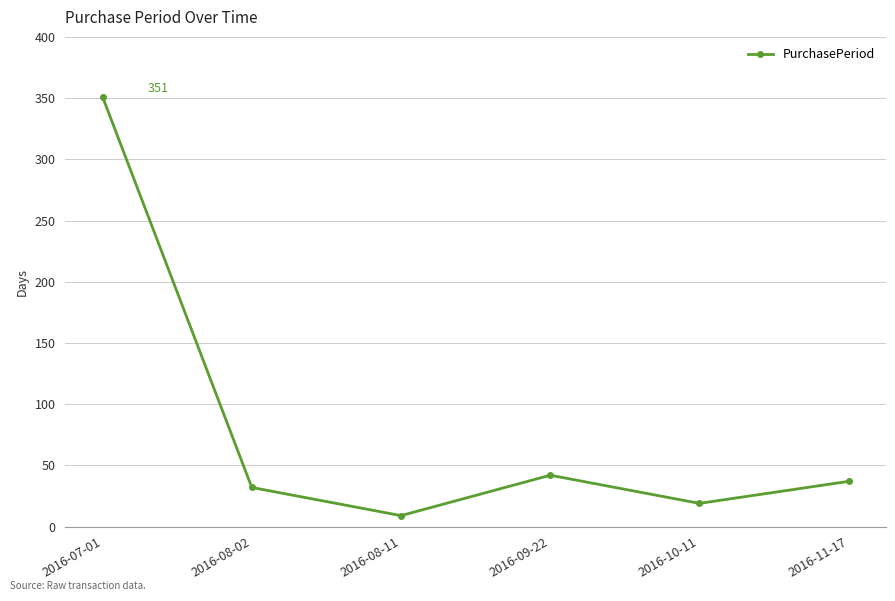

What is the label of the 3rd point from the right?

2016-09-22